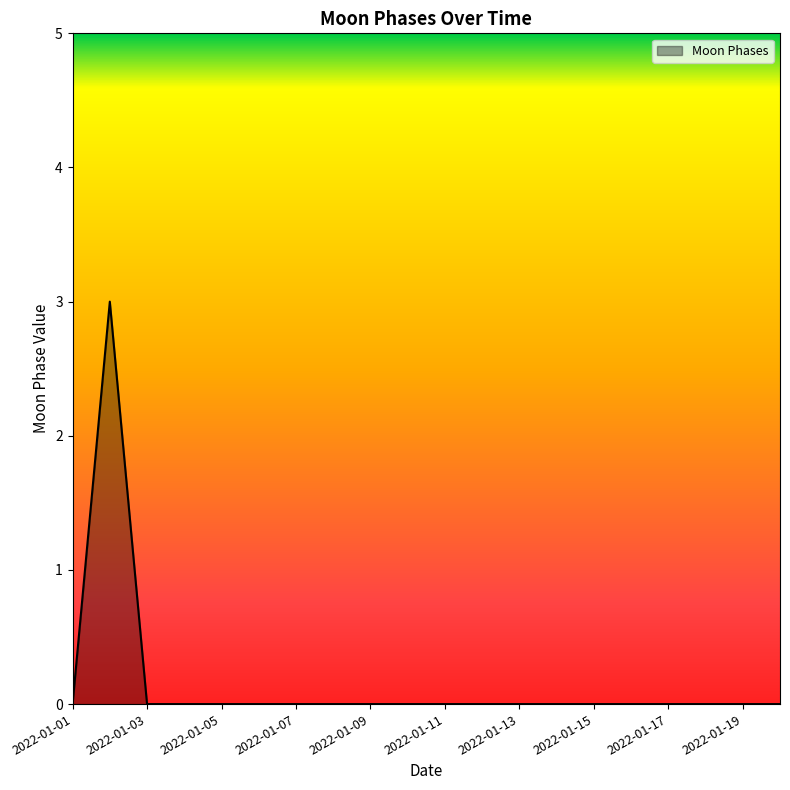

What is the maximum value shown in the chart?

3